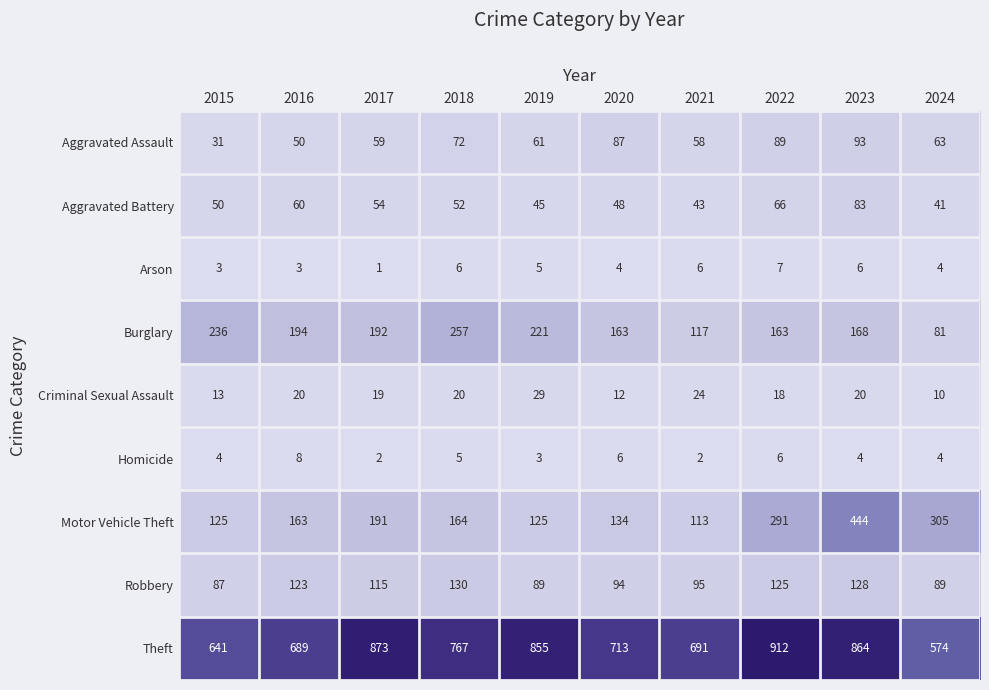

The Burglary series shows 46 at 2020. True or false?

False